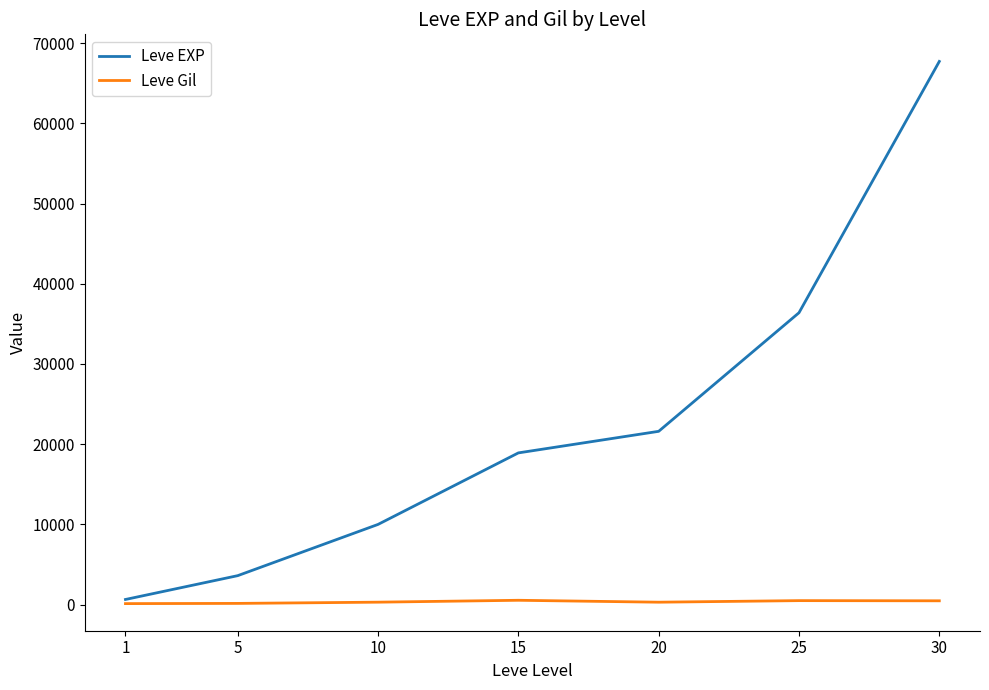

True or false: Leve EXP has a value of 630 at 1.

True